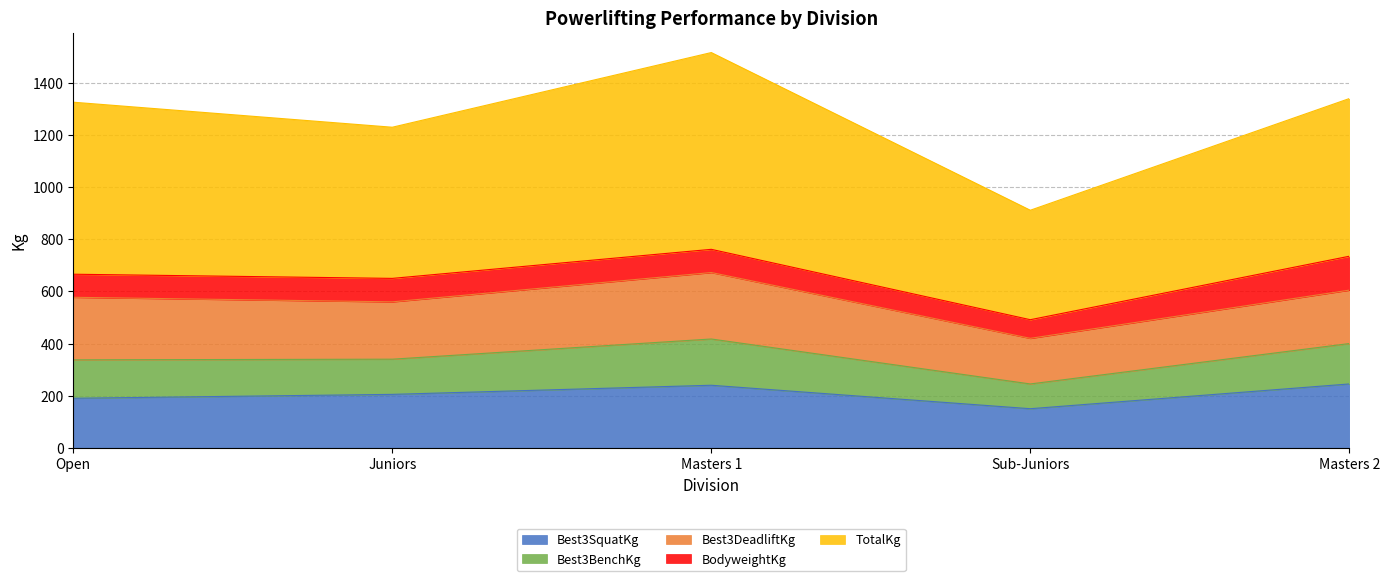

True or false: TotalKg and Best3DeadliftKg intersect in this chart.

False